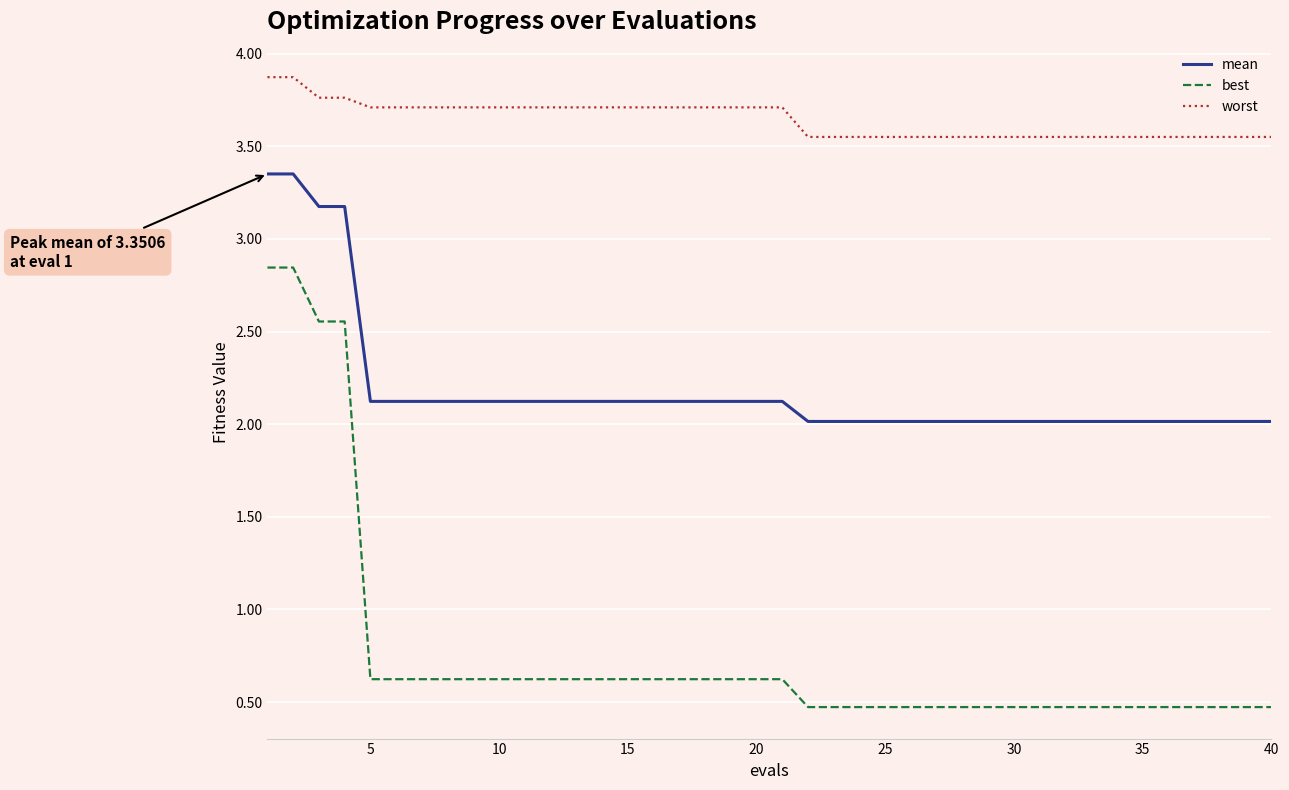

Rank the series by their average value, from highest to lowest.

worst, mean, best